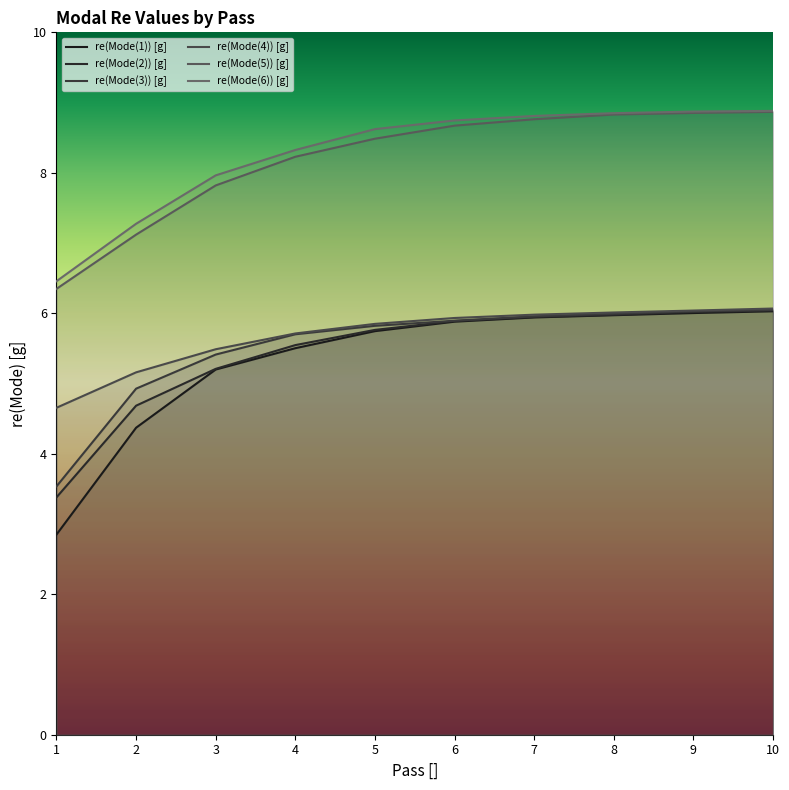

What is the difference between the second highest and second lowest values in the re(Mode(2)) [g] series?

1.3